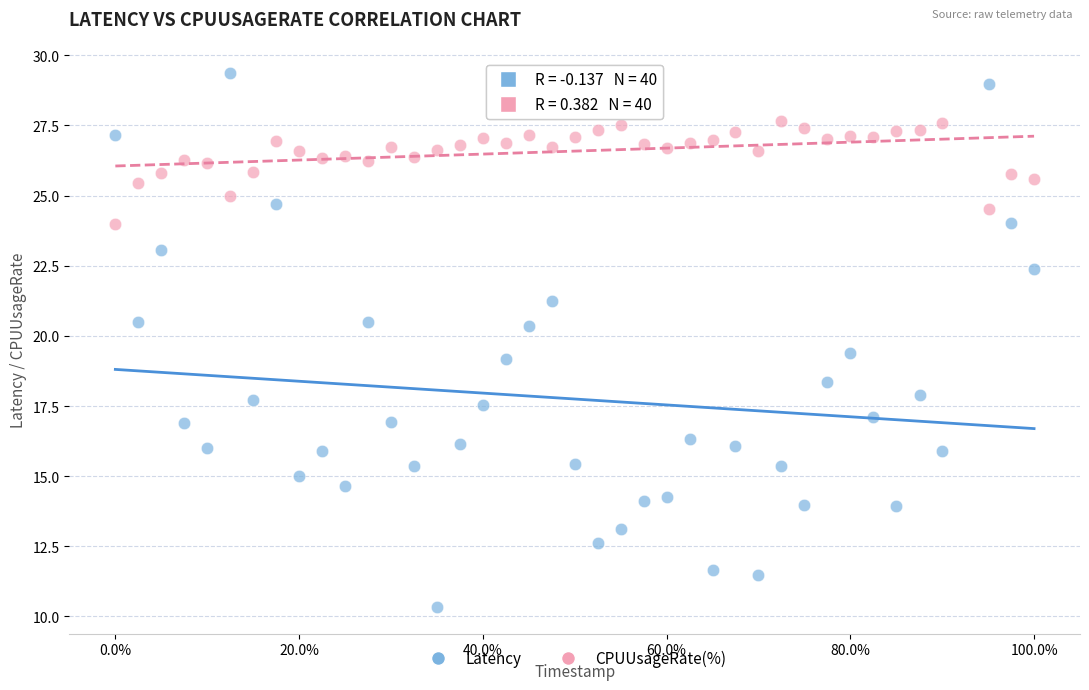

Which series contains the highest Y value?

Latency